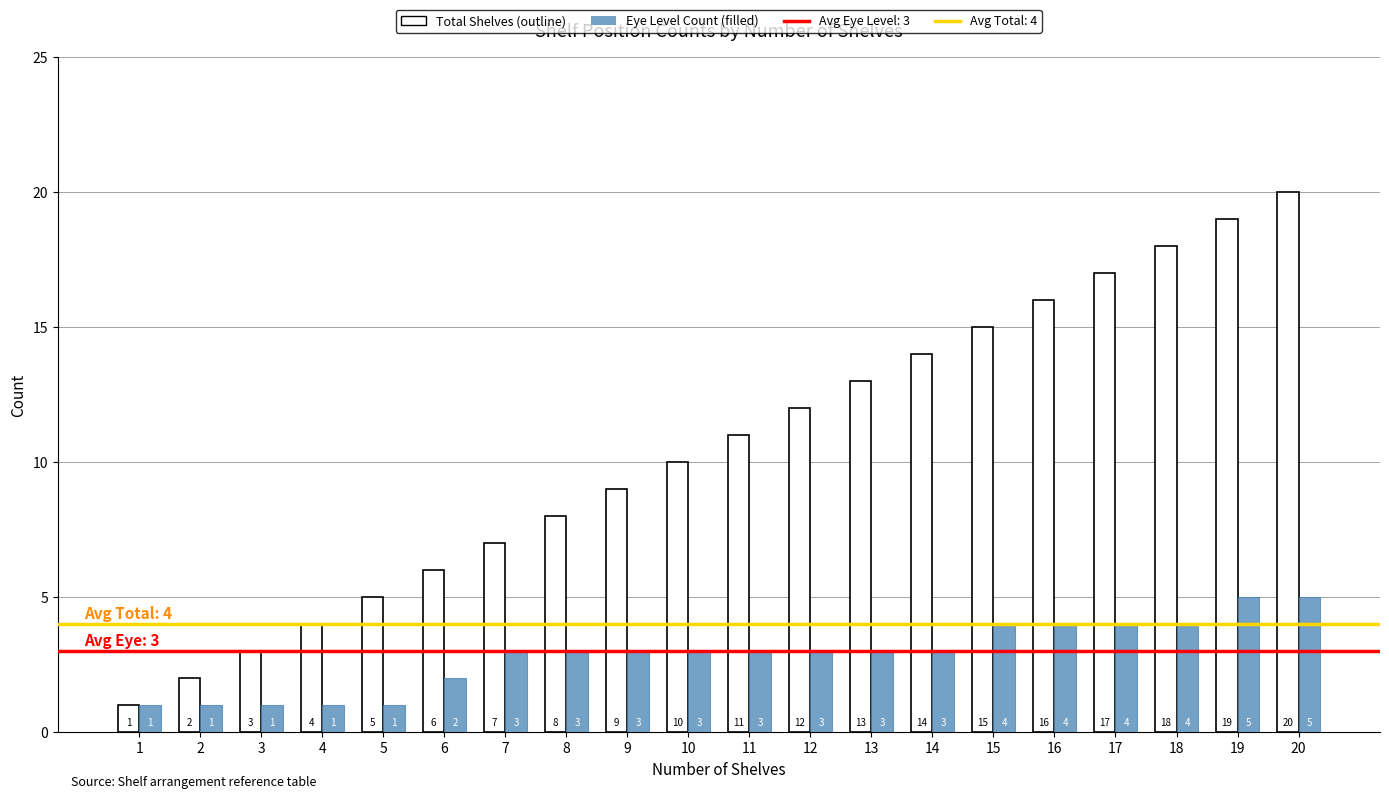

At which category does the chart reach its peak across all series?

20